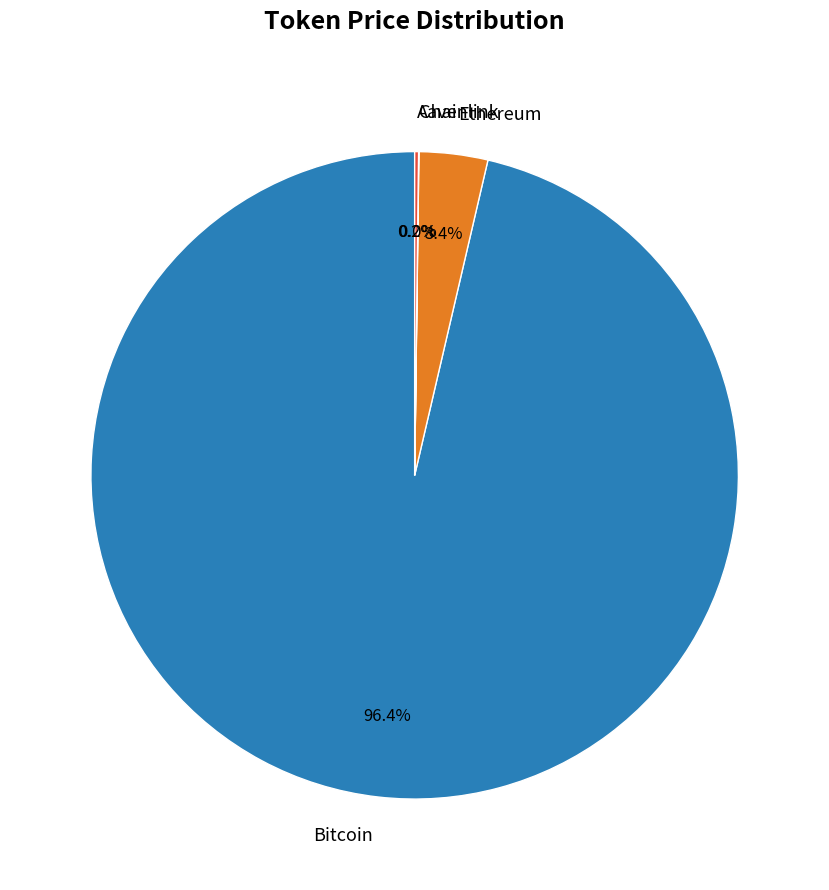

What portion of the pie excludes Bitcoin?

3.6%